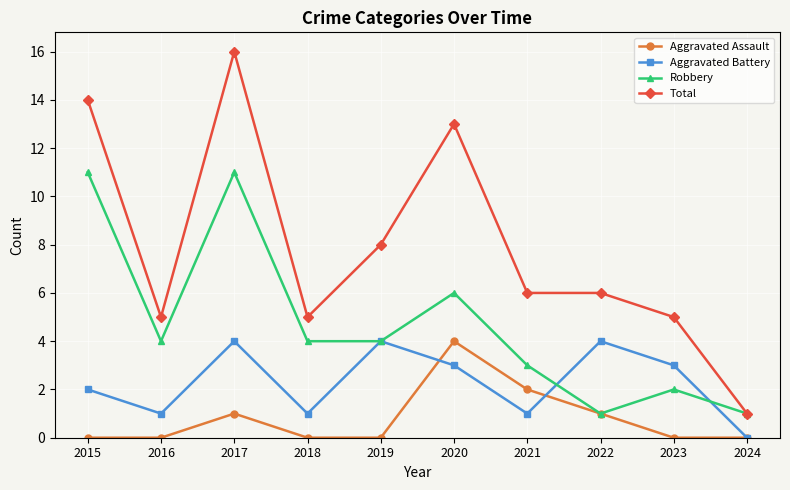

The Total series shows 3 at 2023. True or false?

False